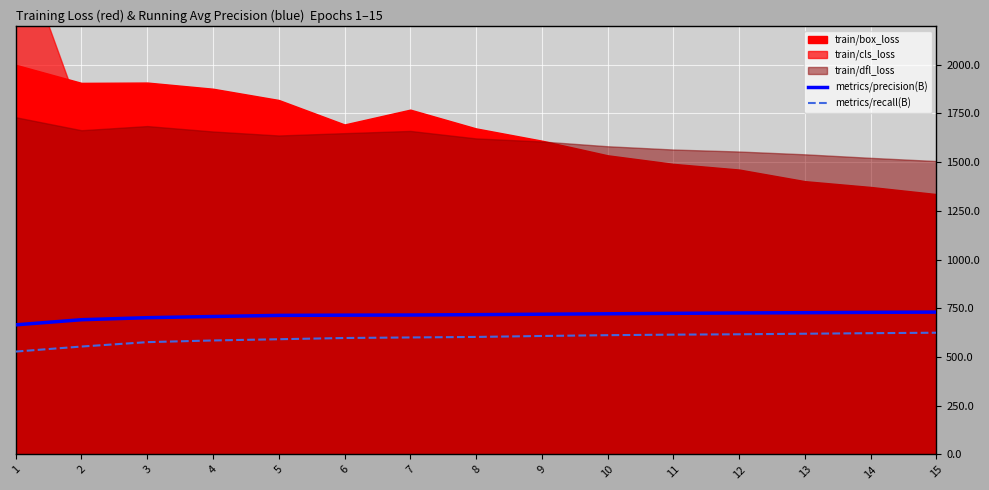

The value of metrics/precision(B) at 8 is 717.6. True or false?

True